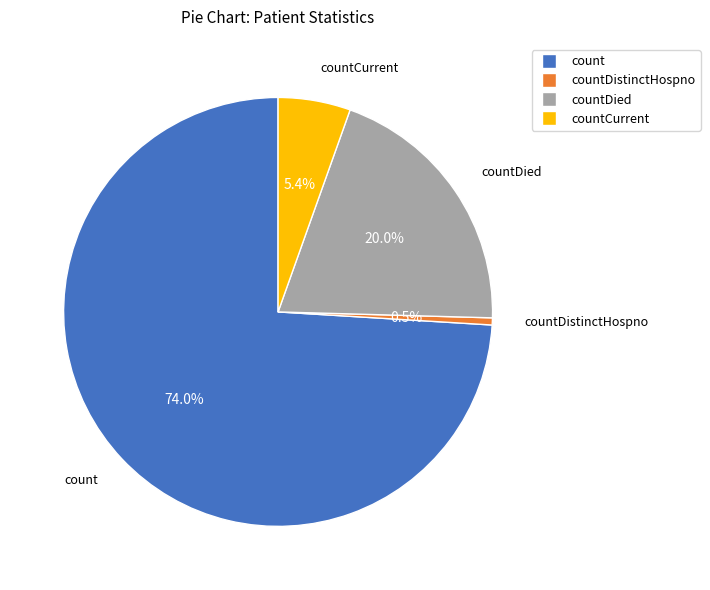

Is there a majority slice in this chart?

Yes